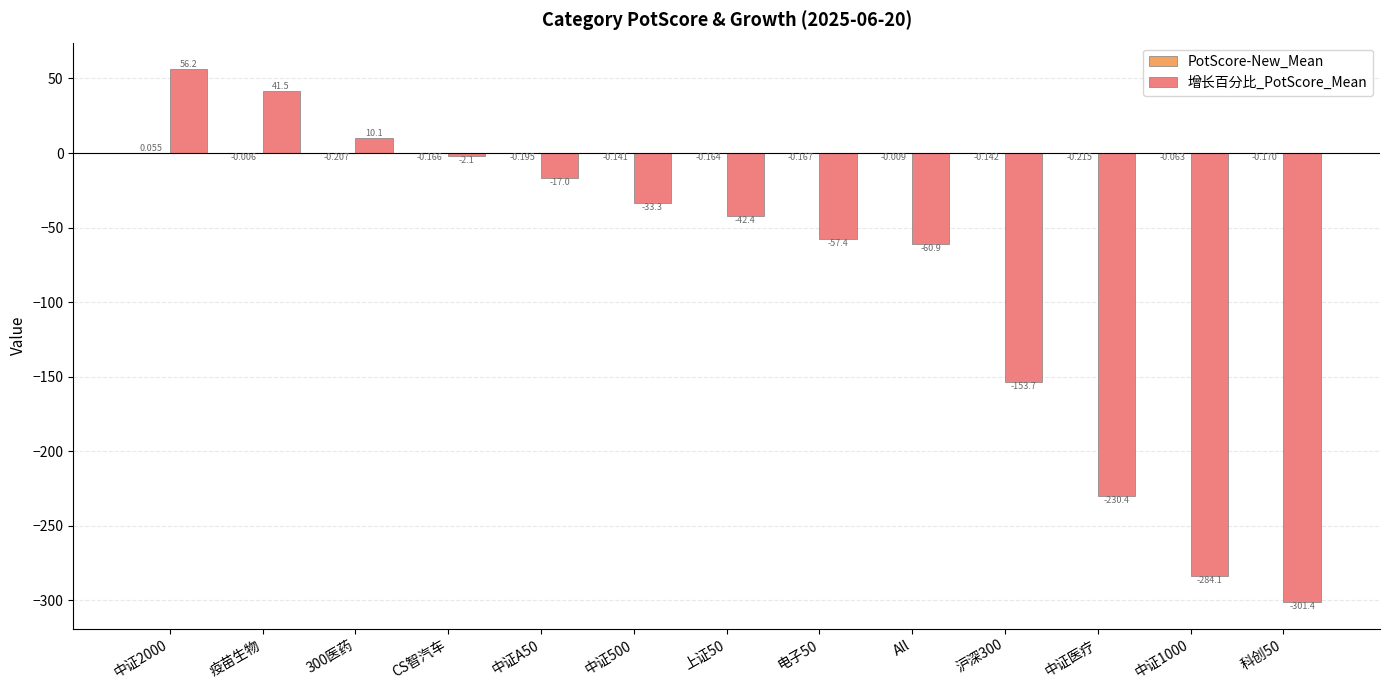

Between 300医药 and 科创50, which series saw the biggest shift?

增长百分比_PotScore_Mean